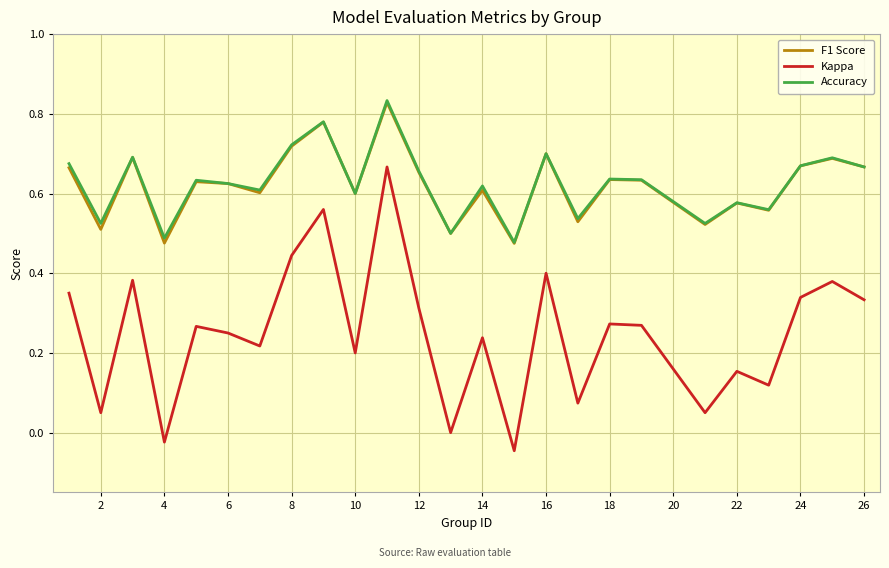

True or false: Kappa and F1 Score cross at least once.

False